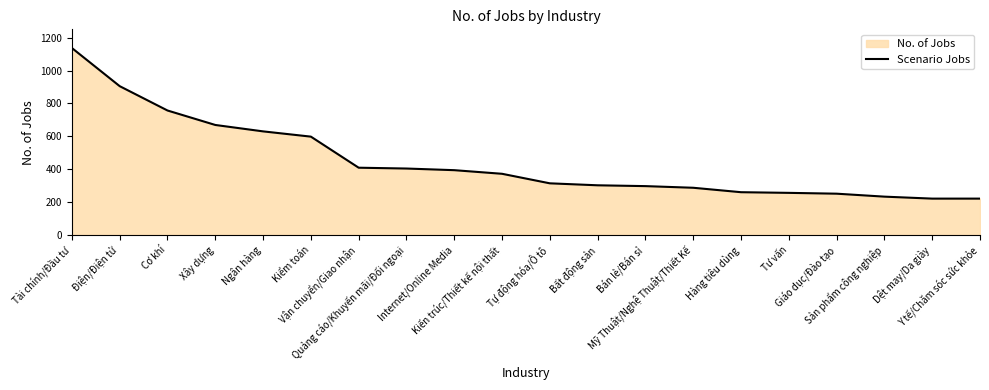

Does the chart have visible grid lines?

No